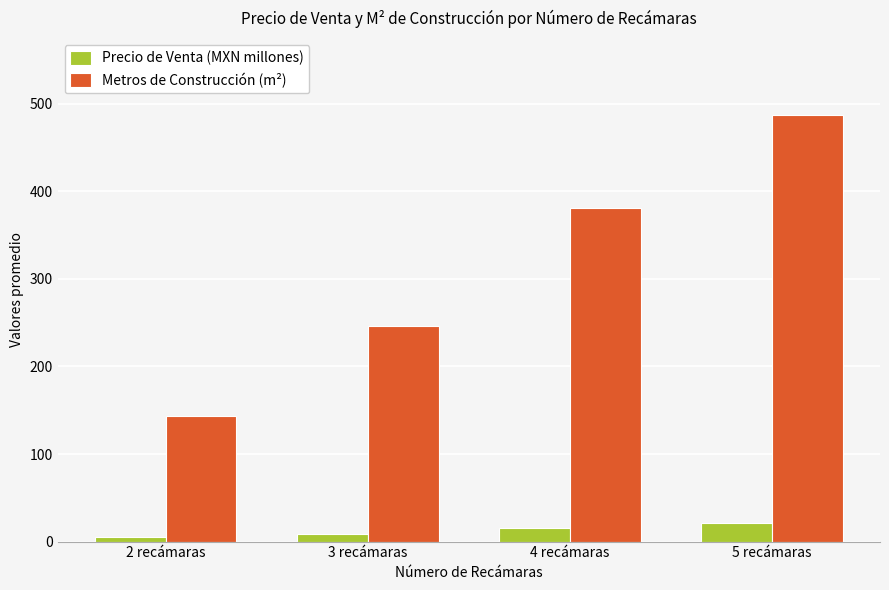

At which category is the sum across all series the highest?

5 recámaras